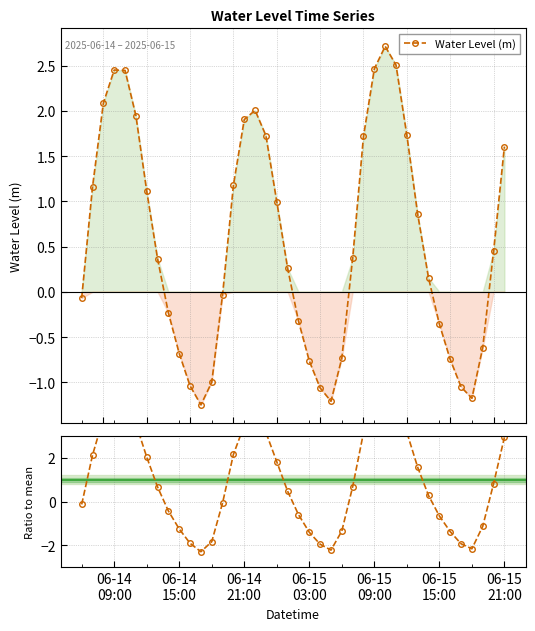

What is the highest value of the Water Level (m) series?

2.7